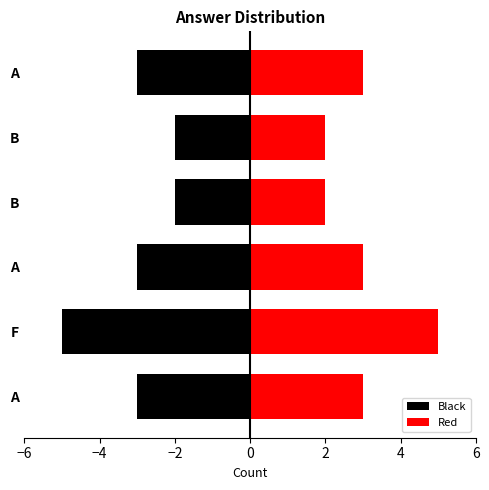

Reading left to right, what are all the values shown in this chart?

Black: -3	-5	-3	-2	-2	-3
Red: 3	5	3	2	2	3